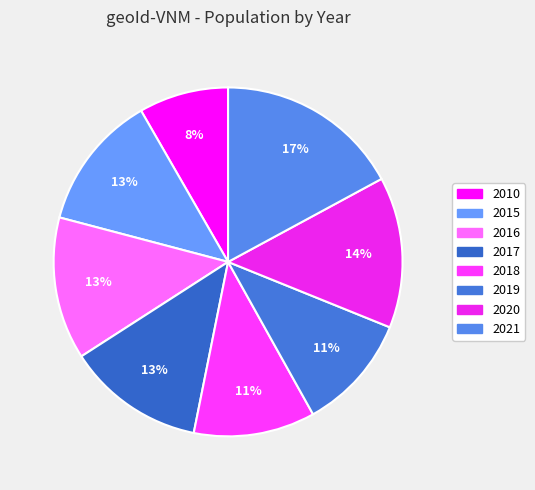

To the nearest percent, what portion does 2020 represent?

14%